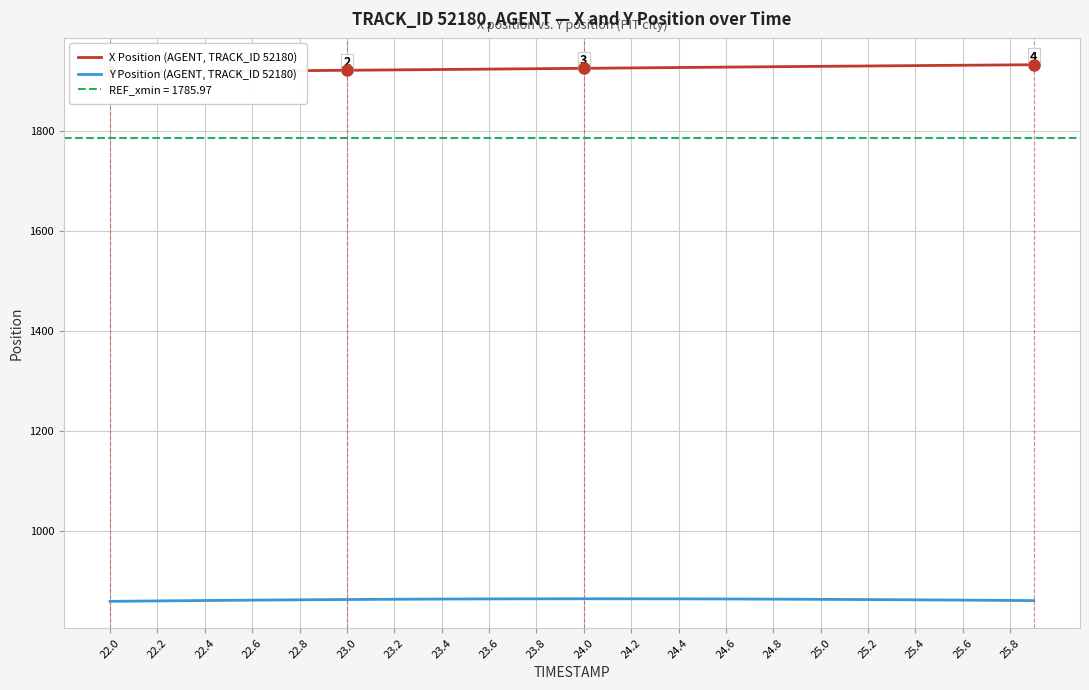

True or false: X Position (AGENT, TRACK_ID 52180) and Y Position (AGENT, TRACK_ID 52180) intersect in this chart.

False